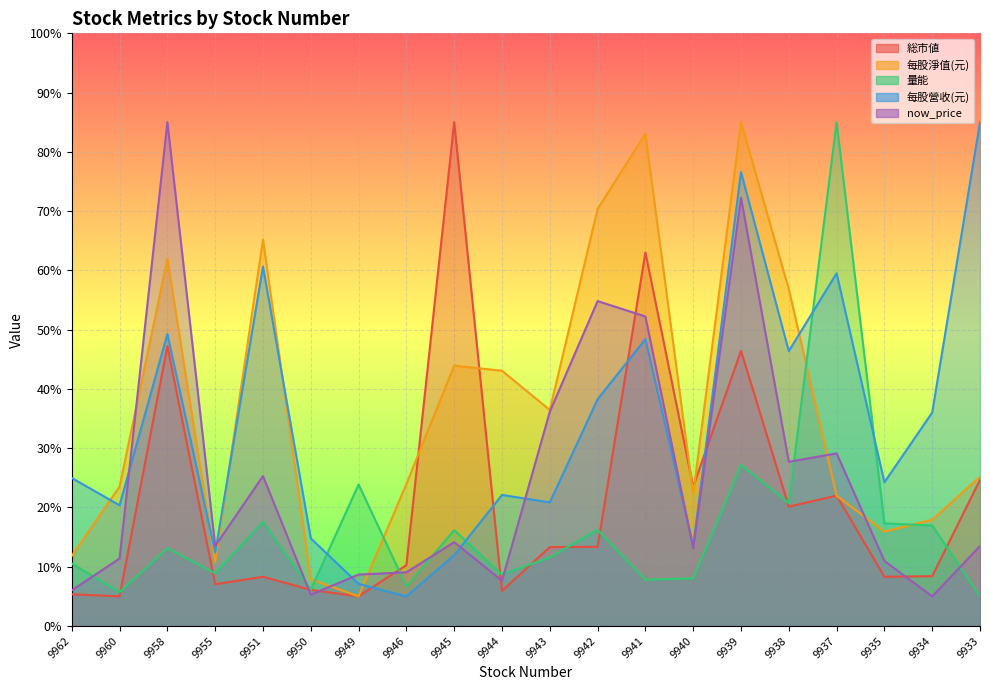

At which label does now_price first exceed 13?

9958